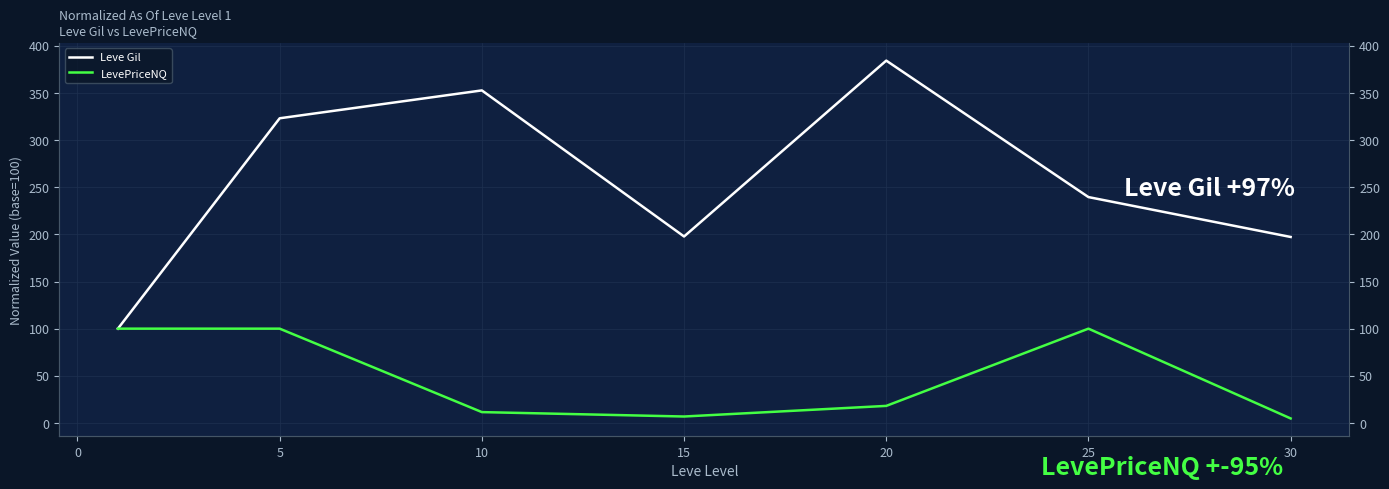

True or false: LevePriceNQ and Leve Gil cross at least once.

False